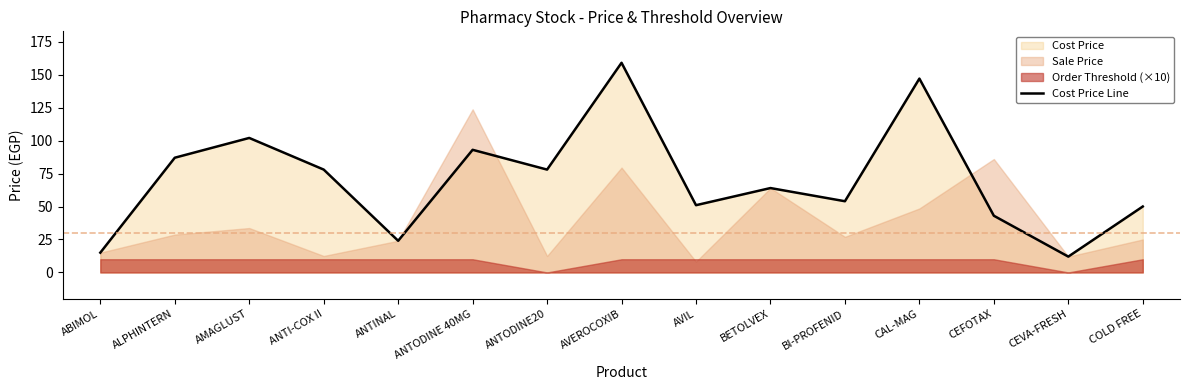

True or false: the data has more than 2 interior local peaks.

True